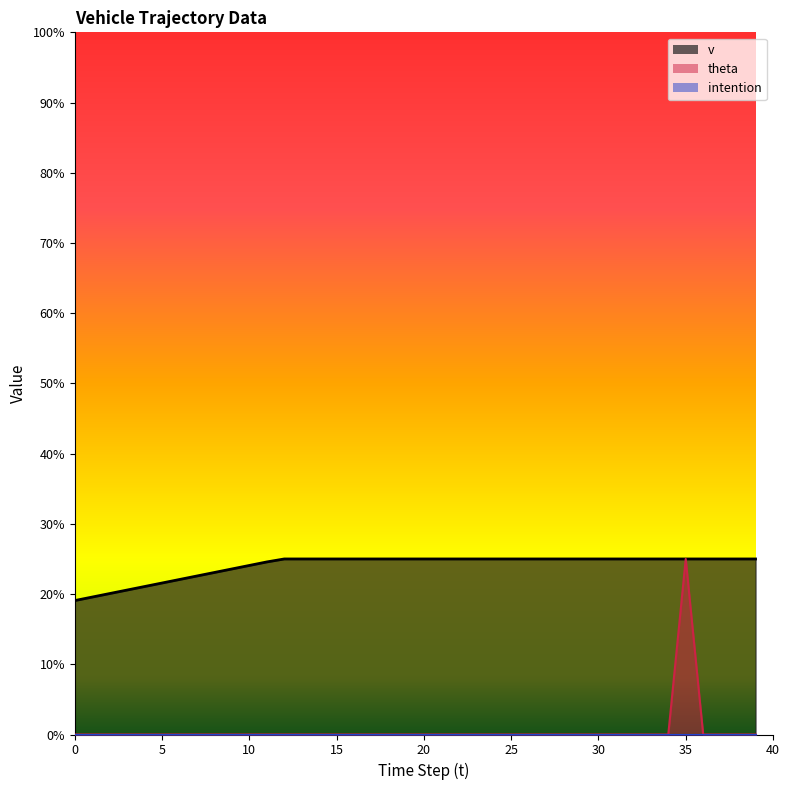

How many data points does each series have?

40